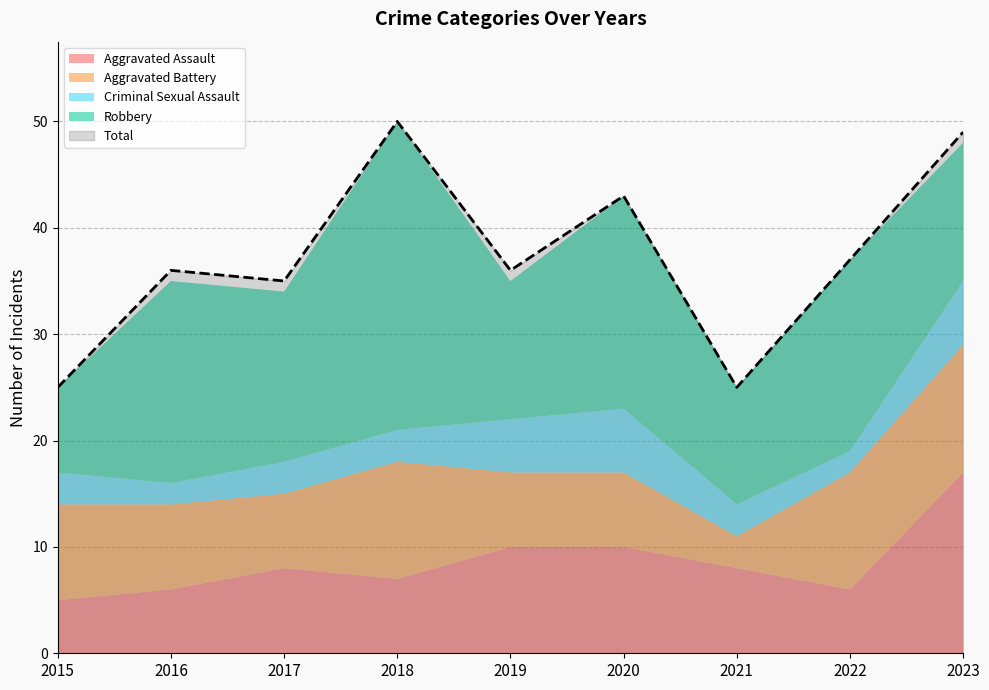

How many Aggravated Battery values are between 7 and 11?

7